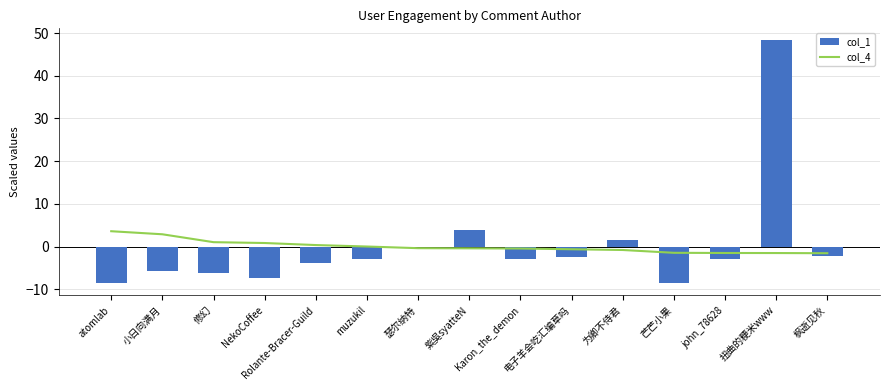

Between john_78628 and 扭曲的粳米www, which is larger?

john_78628